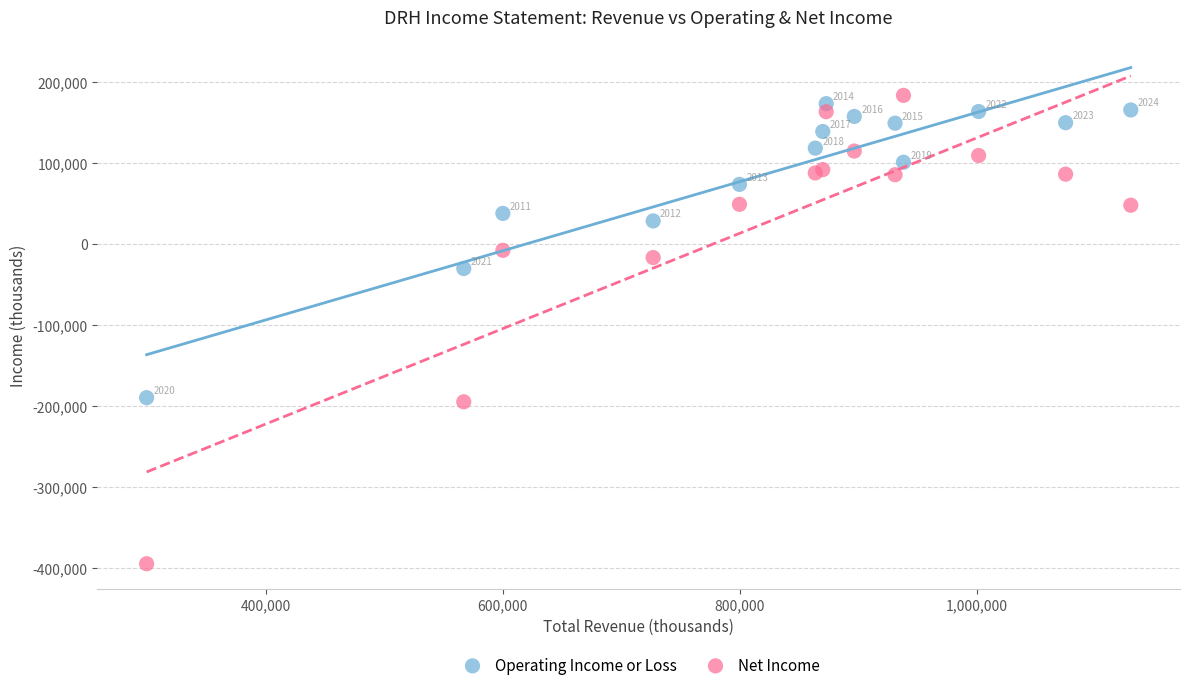

Which series has the largest Y range (max minus min)?

Net Income